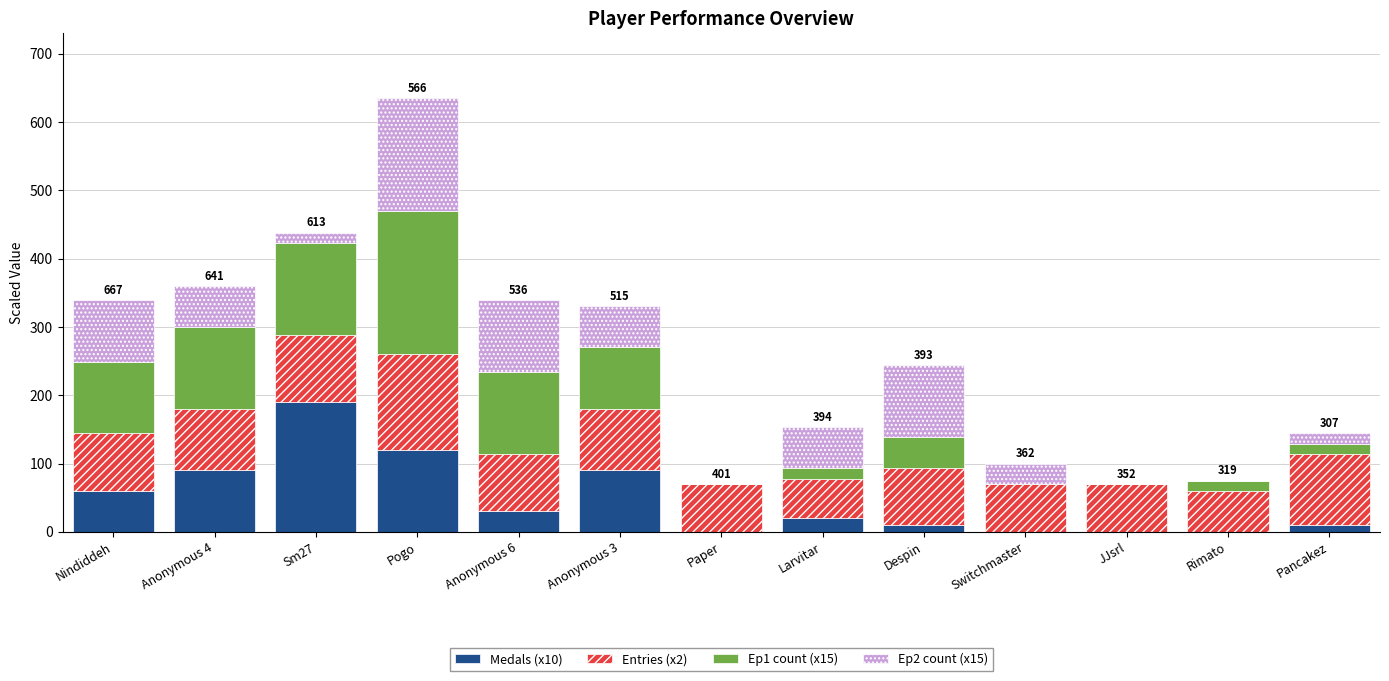

At which label does Medals (x10) reach its peak?

Sm27